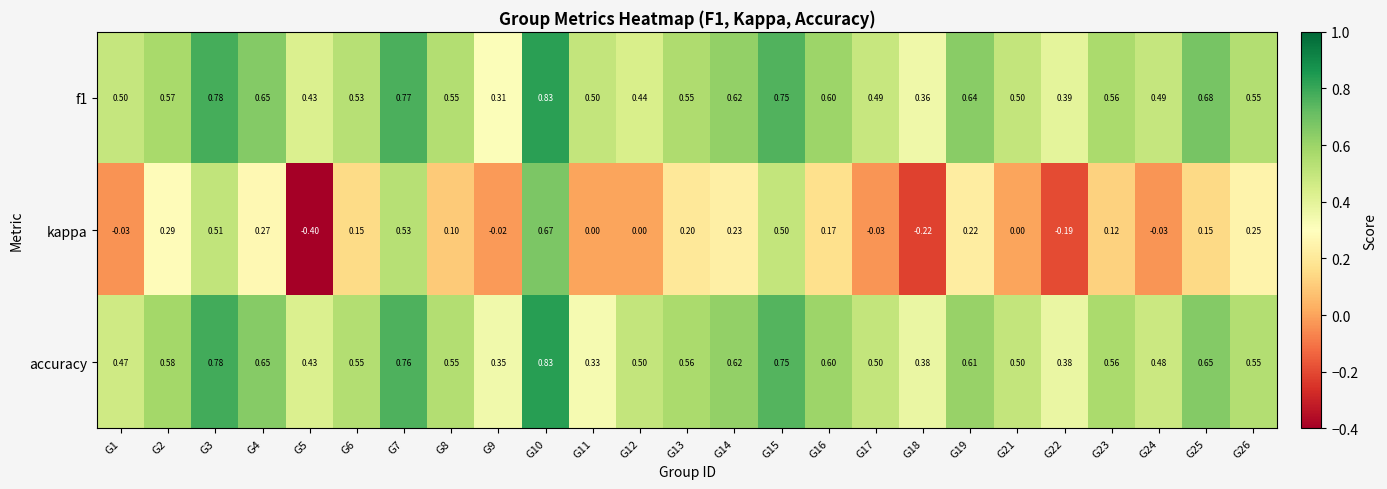

Is the value of f1 at G13 greater than the value of accuracy at G5?

Yes